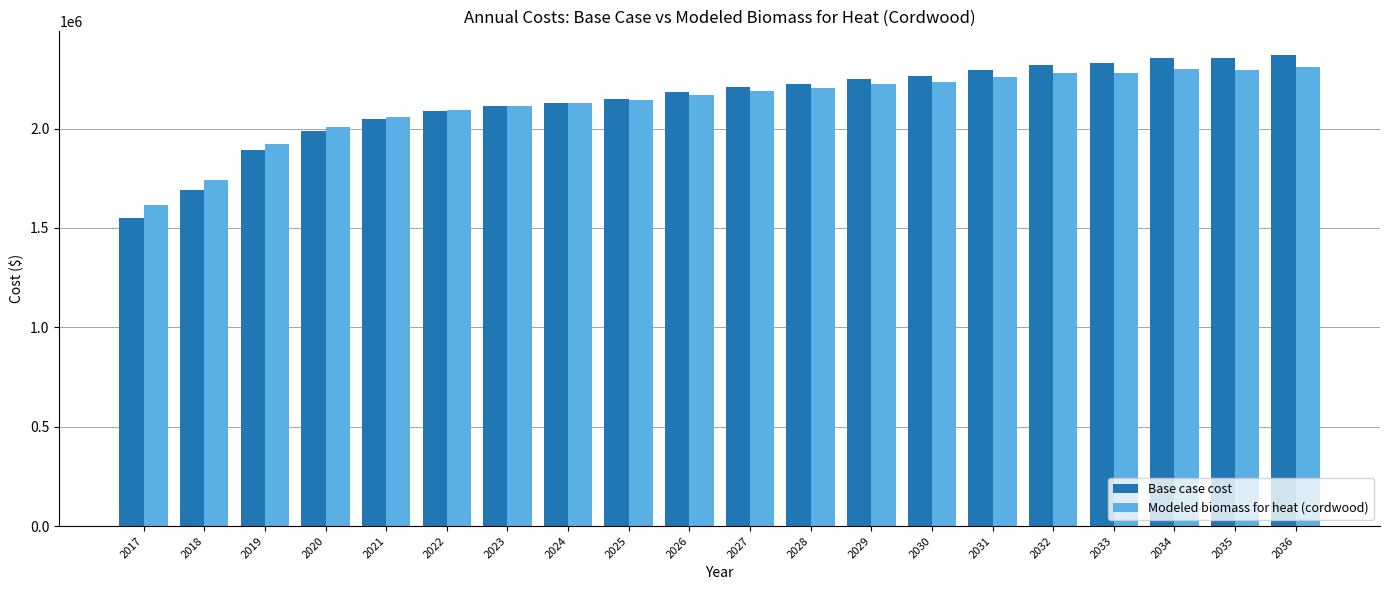

What is the maximum value shown in the chart?

2370509.2